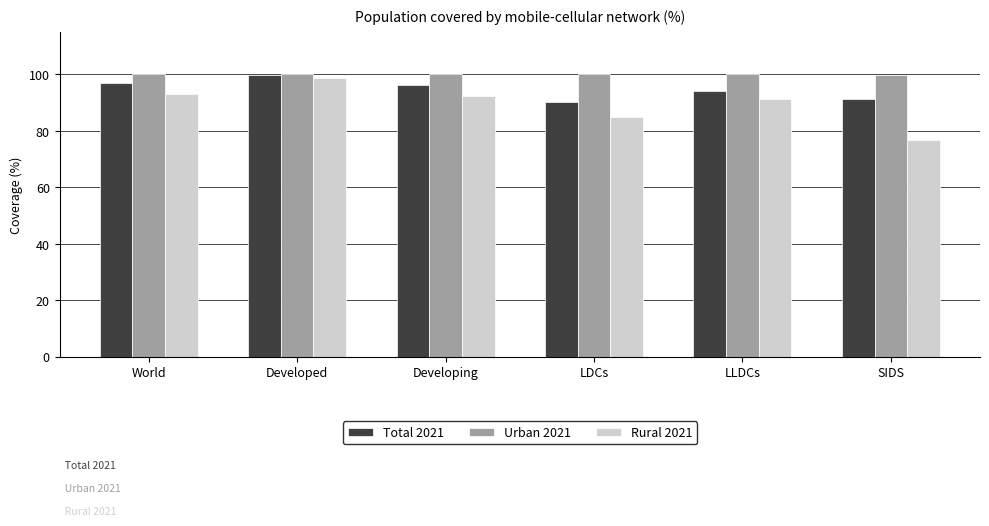

Which series has the widest spread of values?

Rural 2021